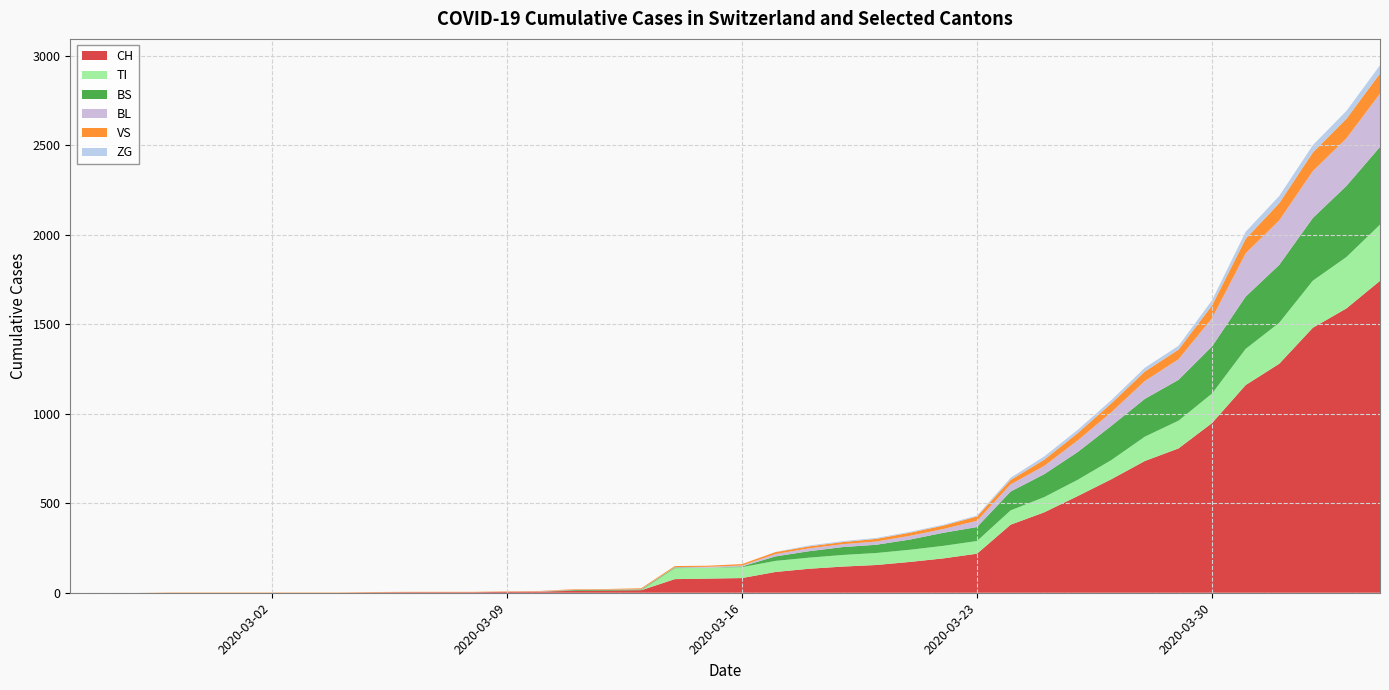

Reading left to right, list all the values displayed in this chart.

CH: 0	0	0	0	0	0	0	0	0	2	3	3	3	5	6	11	12	14	76	79	82	116	134	146	155	172	192	218	380	449	540	634	736	806	948	1160	1279	1480	1588	1742
TI: 0	0	0	0	0	0	0	0	0	0	0	0	0	0	0	0	0	0	61	61	61	62	62	65	67	68	70	71	80	85	91	107	136	155	165	202	229	263	287	314
BS: 0	0	0	0	0	0	0	0	0	0	0	0	0	0	0	4	4	4	4	0	4	25	36	44	46	57	73	78	105	128	155	191	211	228	263	292	323	350	397	434
BL: 0	0	0	0	0	0	0	0	0	0	0	0	0	1	2	2	2	2	2	5	5	13	16	16	18	21	21	35	40	46	65	76	100	115	158	242	249	262	266	298
VS: 0	0	0	2	2	2	2	2	2	2	2	2	2	2	2	3	3	5	6	6	8	11	11	12	15	17	19	24	25	35	41	50	53	54	71	81	96	104	109	112
ZG: 0	0	0	0	0	0	0	0	0	0	0	0	0	0	0	0	0	0	0	0	0	1	5	5	5	5	5	5	12	18	18	18	21	21	29	39	40	41	44	46